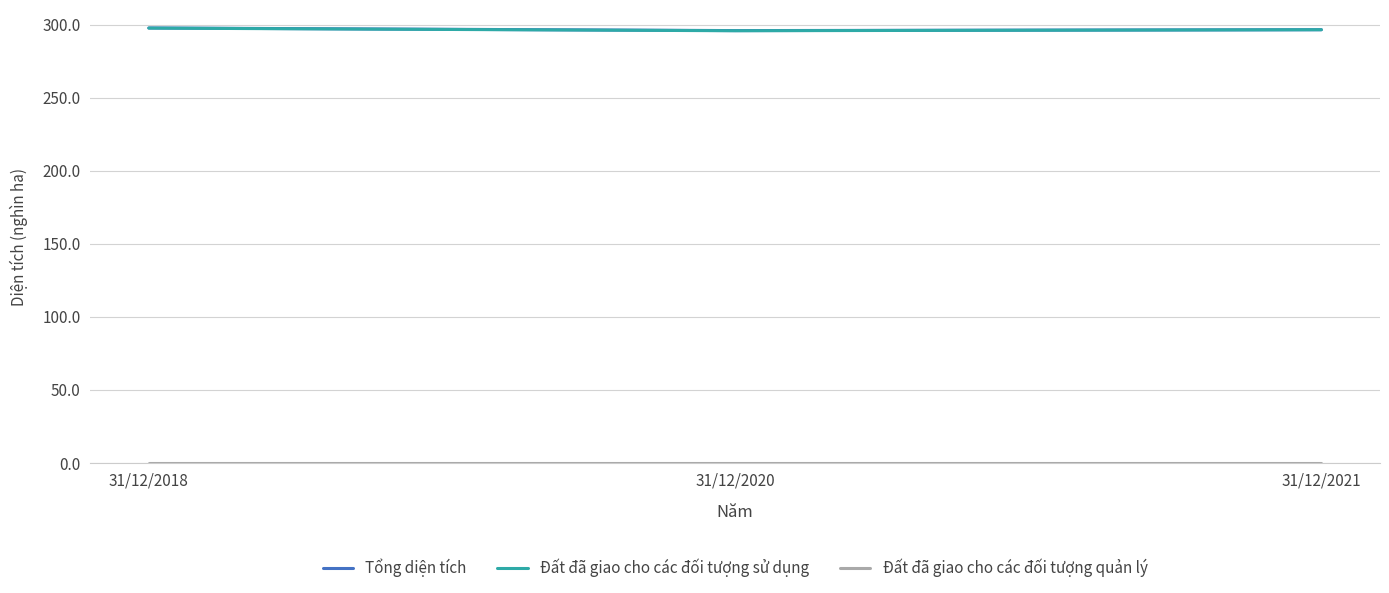

What is the minimum value for Đất đã giao cho các đối tượng sử dụng?

295.8